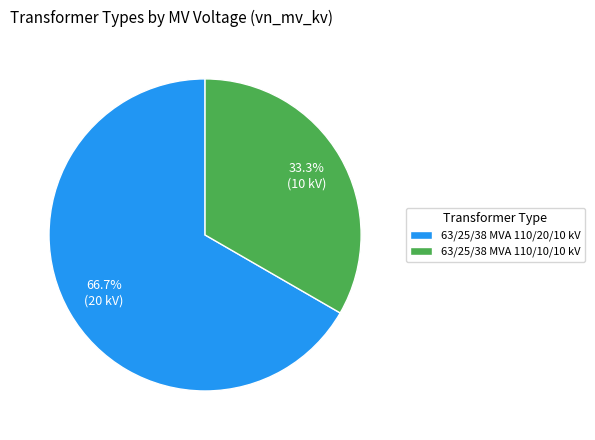

To the nearest percent, what portion does 63/25/38 MVA 110/10/10 kV represent?

33%